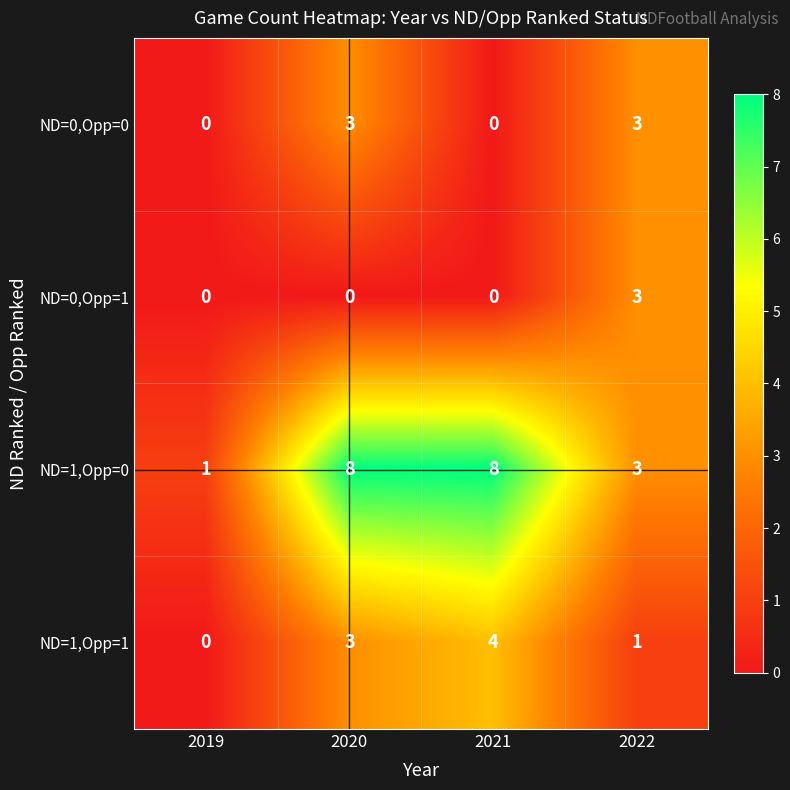

What is the spread (max minus min) of values at 2021?

8